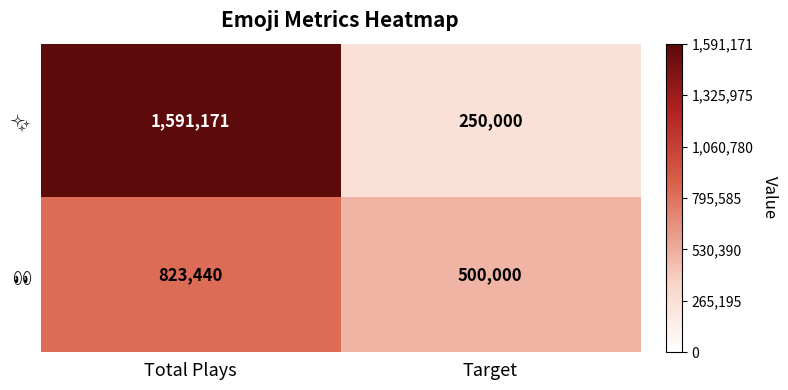

What is the spread (max minus min) of values at Target?

250000